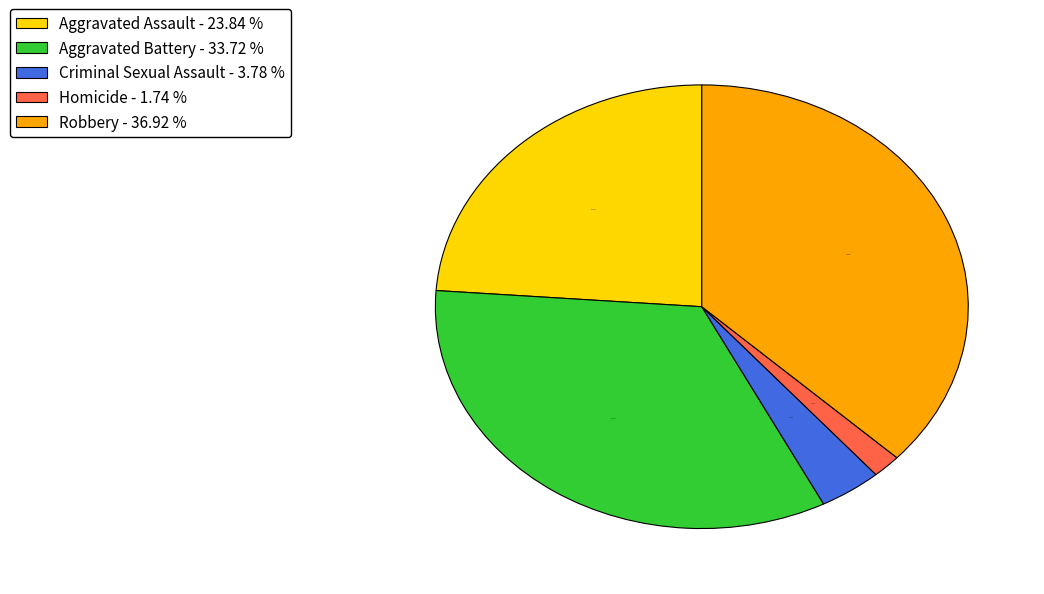

How many slices are in this pie chart?

5